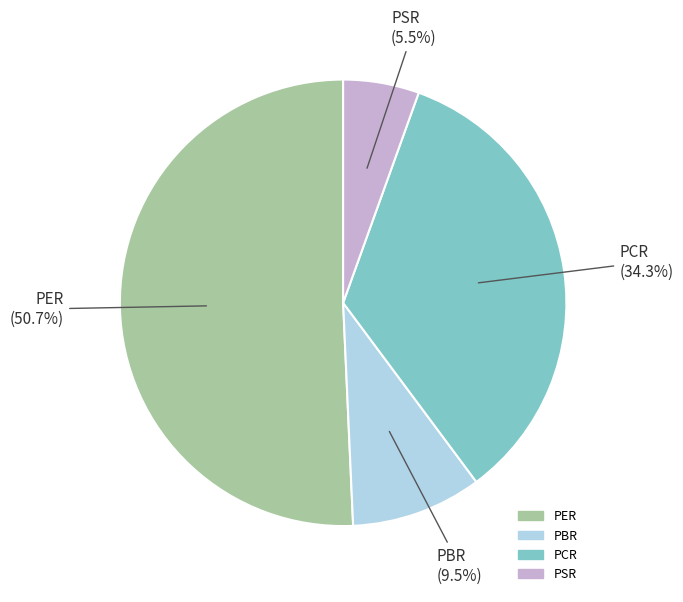

What percentage do PCR and PER together represent?

85.0%